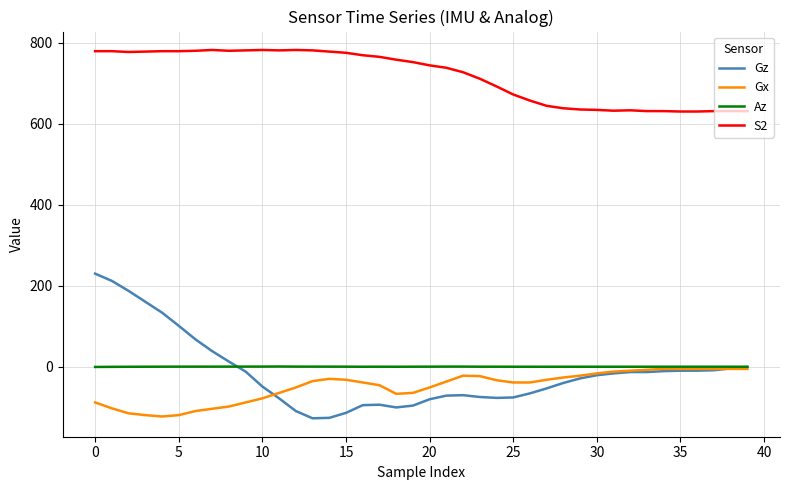

True or false: Gx and S2 intersect in this chart.

False